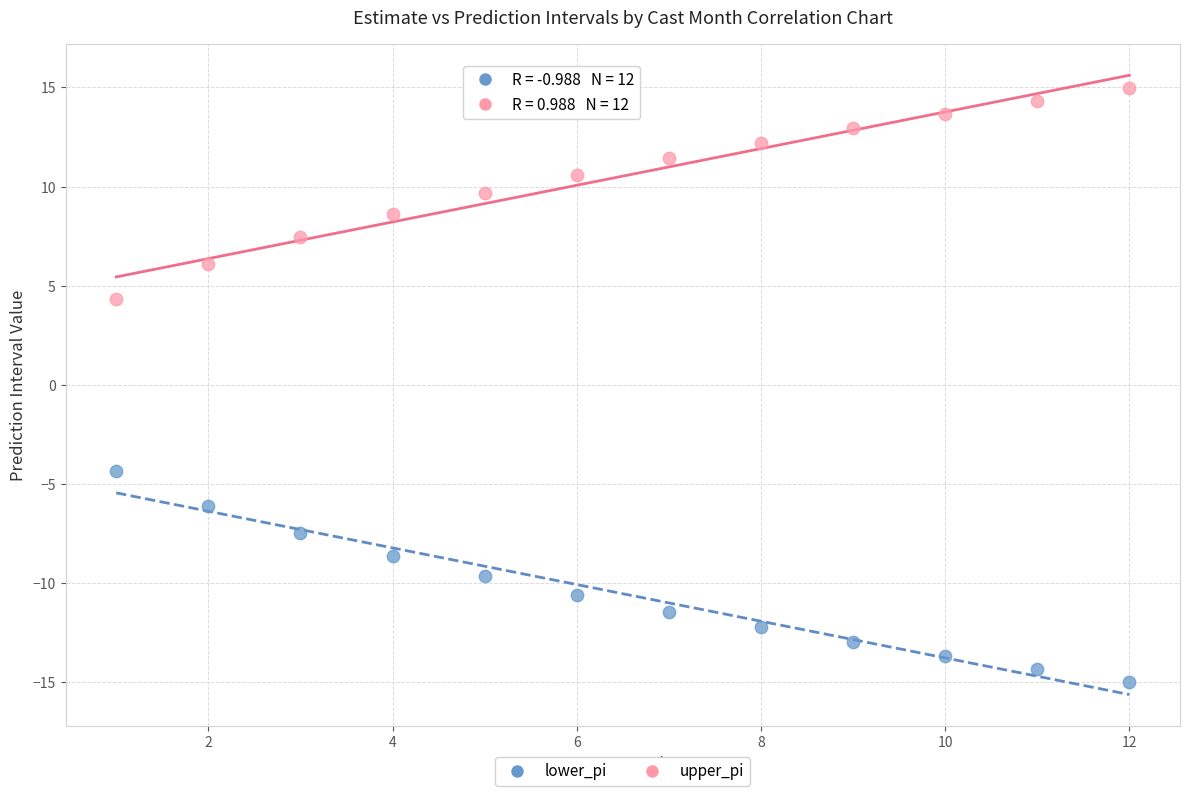

Across all data points, what is the range of Y values (max minus min)?

29.9